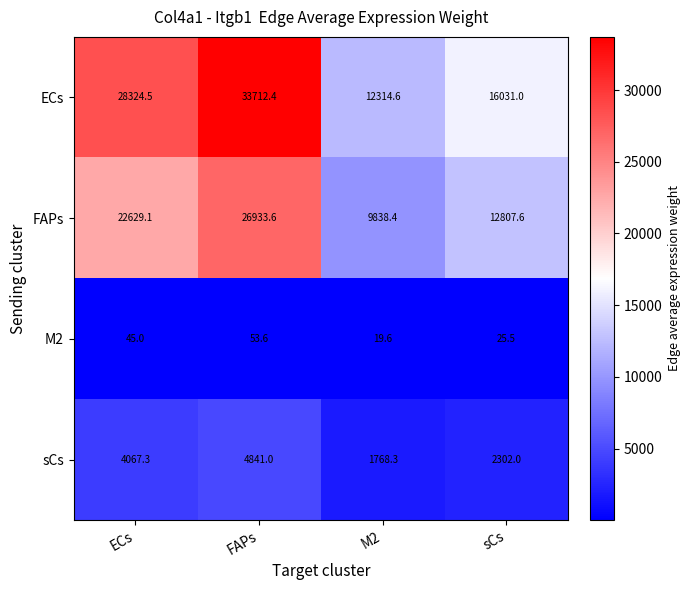

How many series are shown in this chart?

4